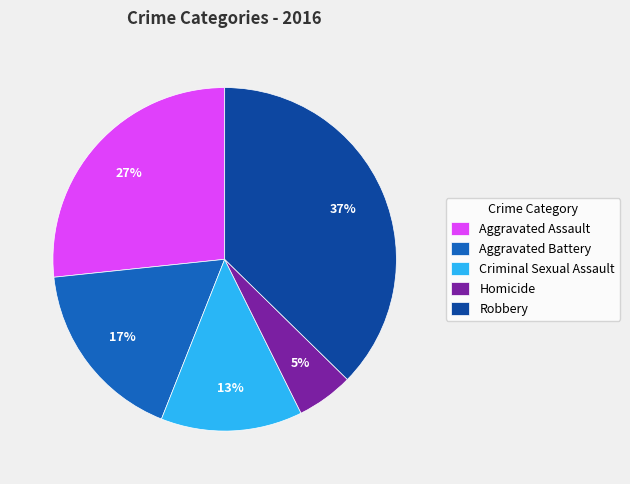

What percentage is the Robbery slice, to the nearest percent?

37%